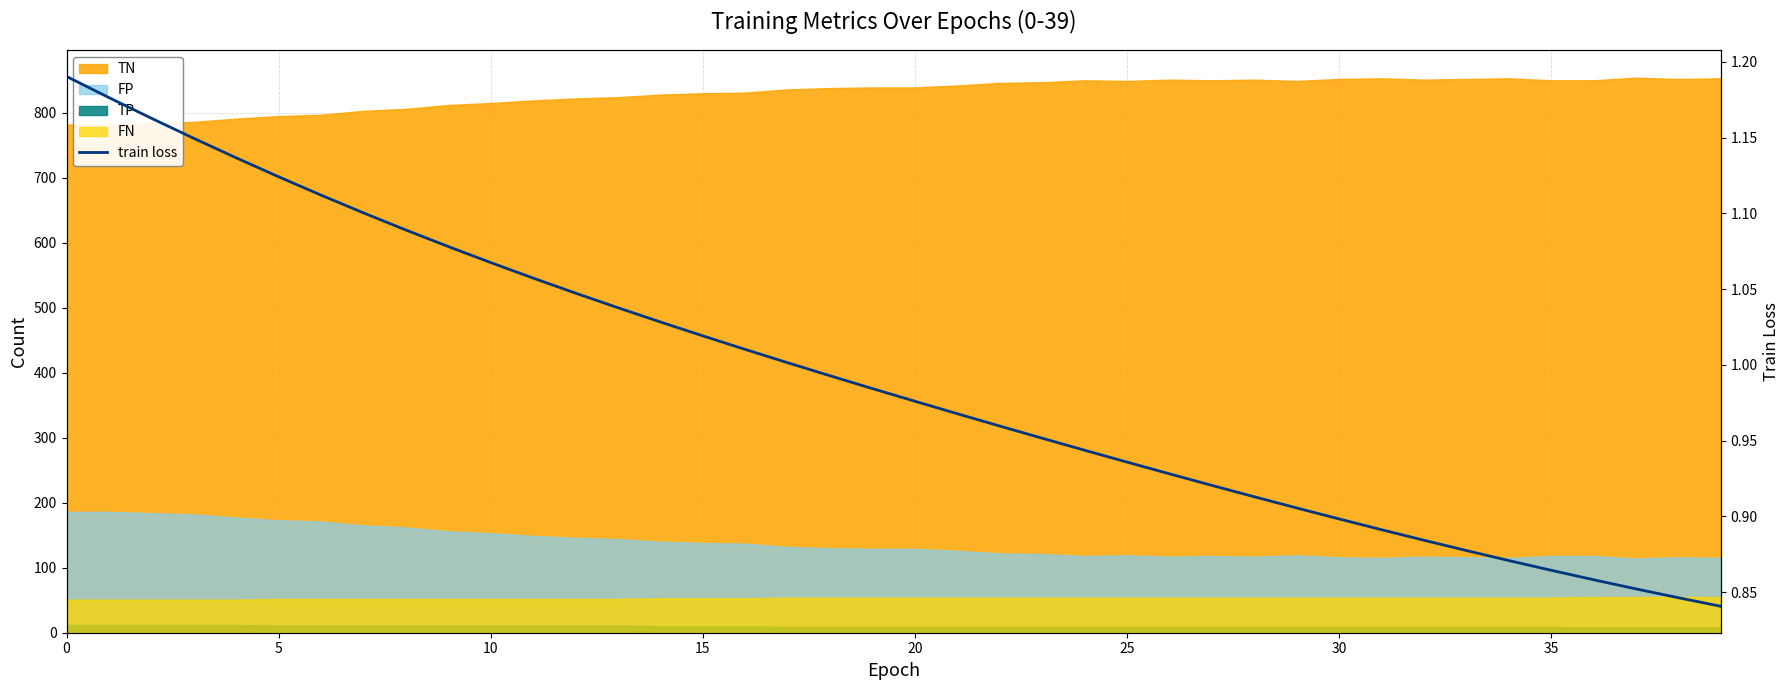

What is the value of the 28th point from the left?

0.9